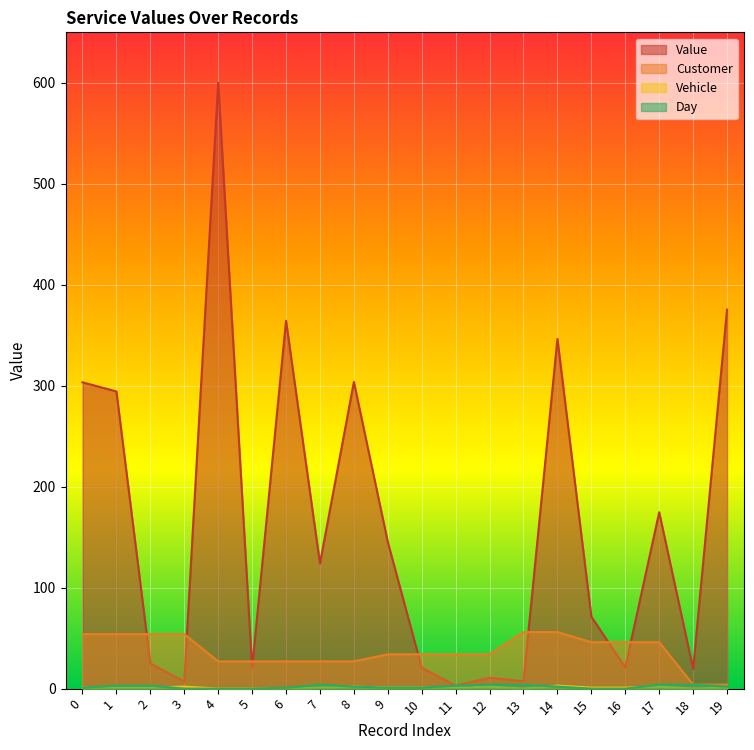

Reading left to right, what are all the values shown in this chart?

Value: 303.4	294.3	25.0	6.9	600.0	20.6	364.4	124.0	303.9	145.2	20.7	3.0	10.8	7.3	346.3	71.3	20.9	174.7	19.6	375.4
Customer: 54.0	54.0	54.0	54.0	27.0	27.0	27.0	27.0	27.0	34.0	34.0	34.0	34.0	56.0	56.0	46.0	46.0	46.0	4.0	4.0
Vehicle: 1.0	1.0	1.0	2.0	0.0	0.0	0.0	1.0	2.0	1.0	1.0	1.0	2.0	0.0	3.0	1.0	1.0	2.0	0.0	1.0
Day: 1.0	3.0	3.0	0.0	0.0	0.0	1.0	4.0	2.0	1.0	1.0	3.0	4.0	4.0	2.0	0.0	0.0	4.0	4.0	2.0